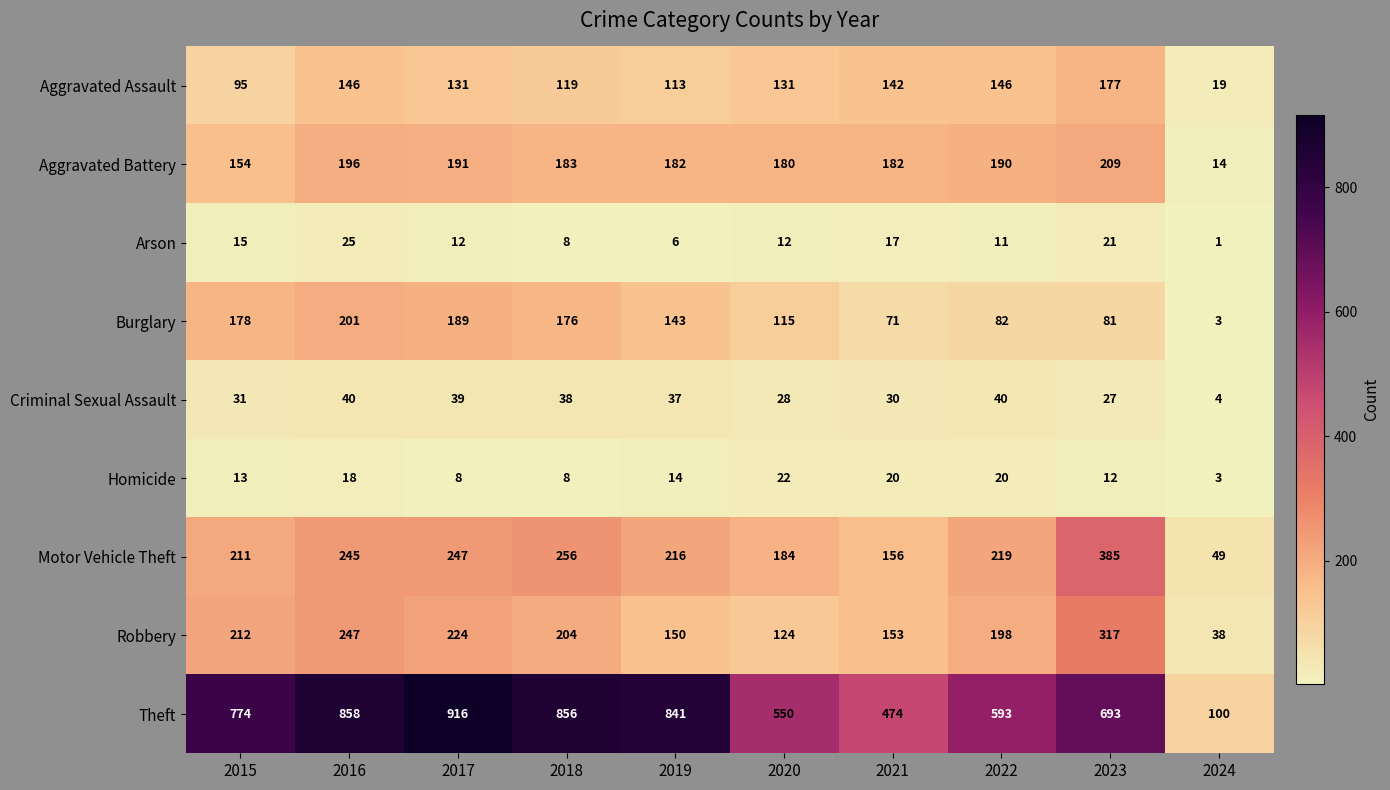

What is the sum of all Homicide values?

138